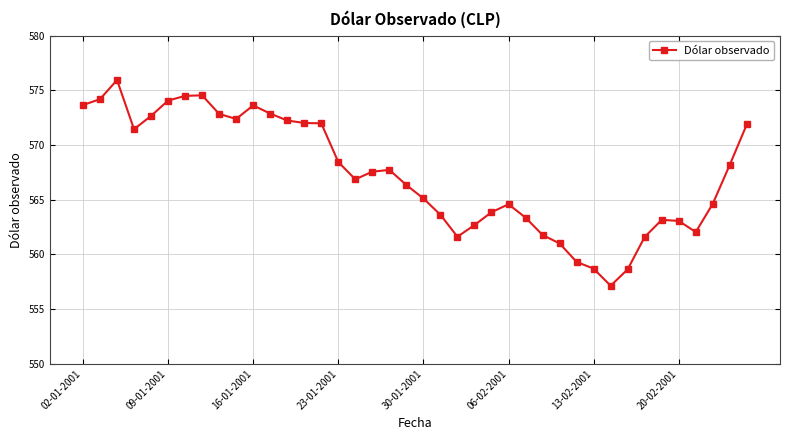

True or false: the data has more than 1 interior local peaks.

True